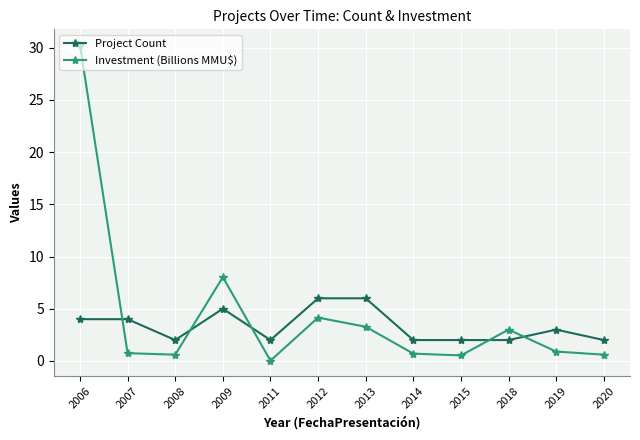

How many values in the Project Count series are below 3?

6